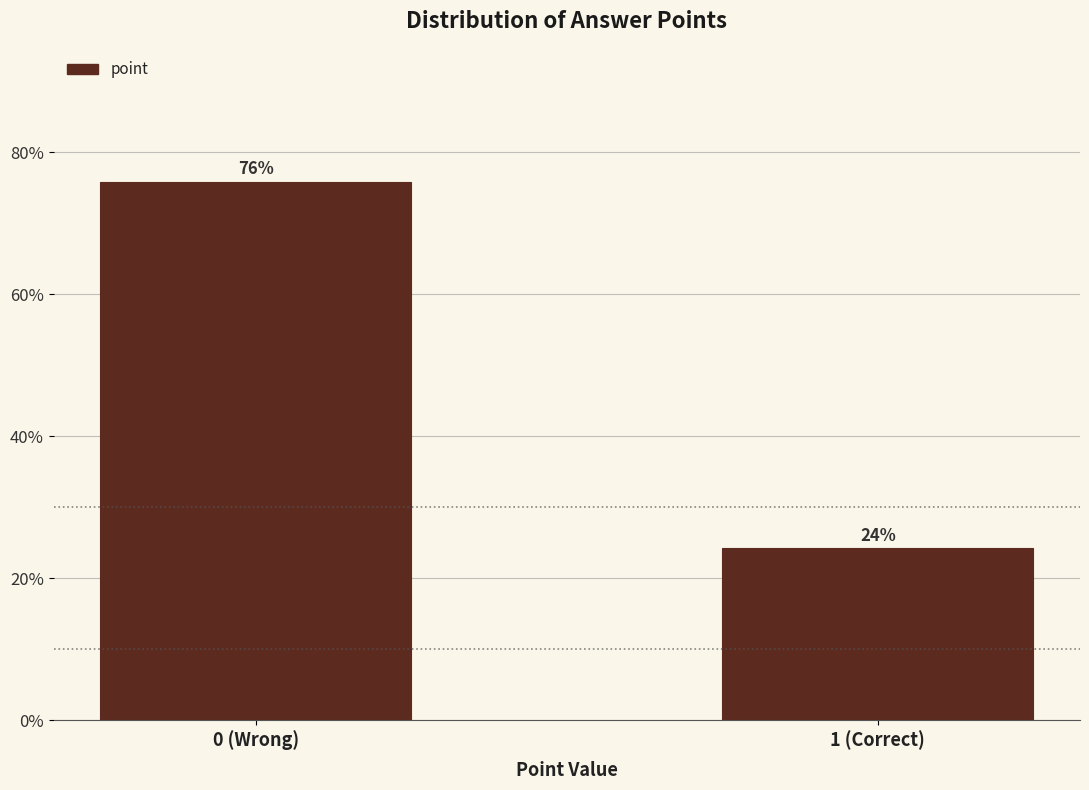

The chart shows a value of 75.8 at 0 (Wrong). True or false?

True